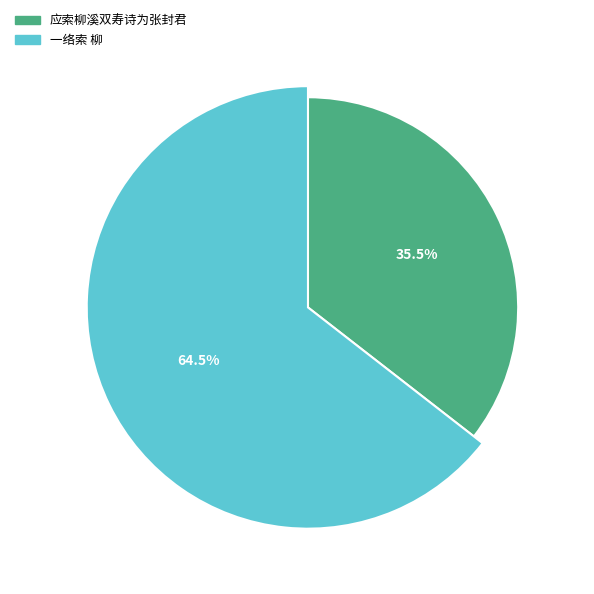

Does any single category account for the majority?

Yes